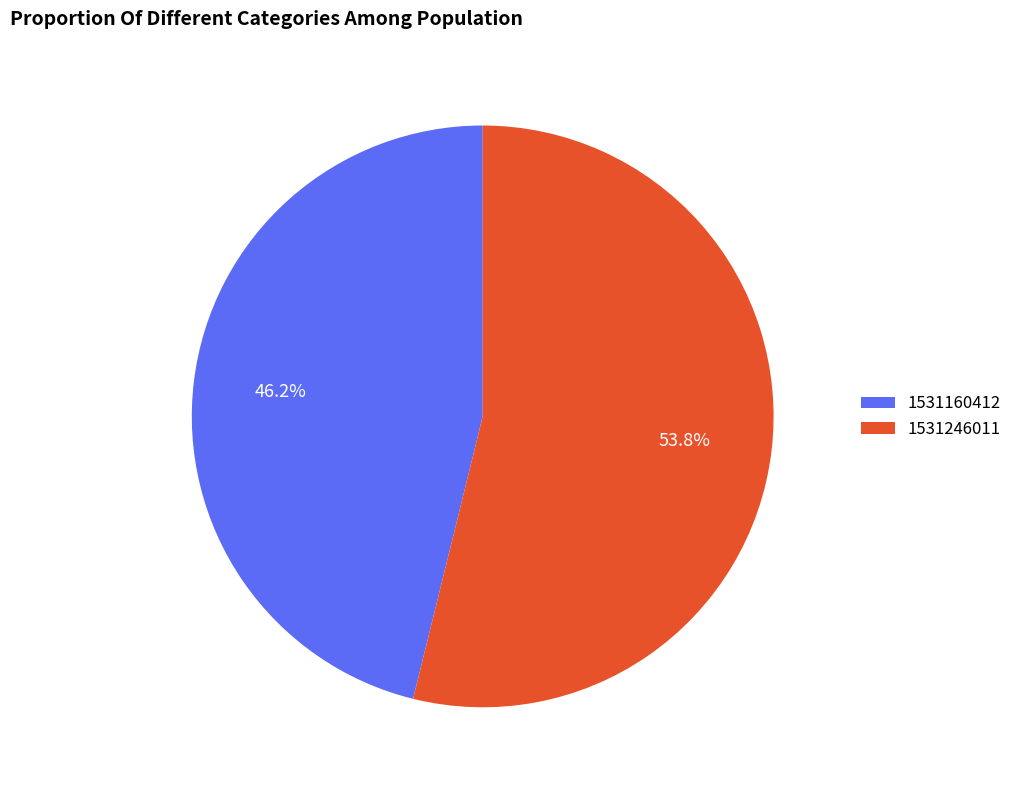

Rank the categories by value from lowest to highest.

1531160412, 1531246011